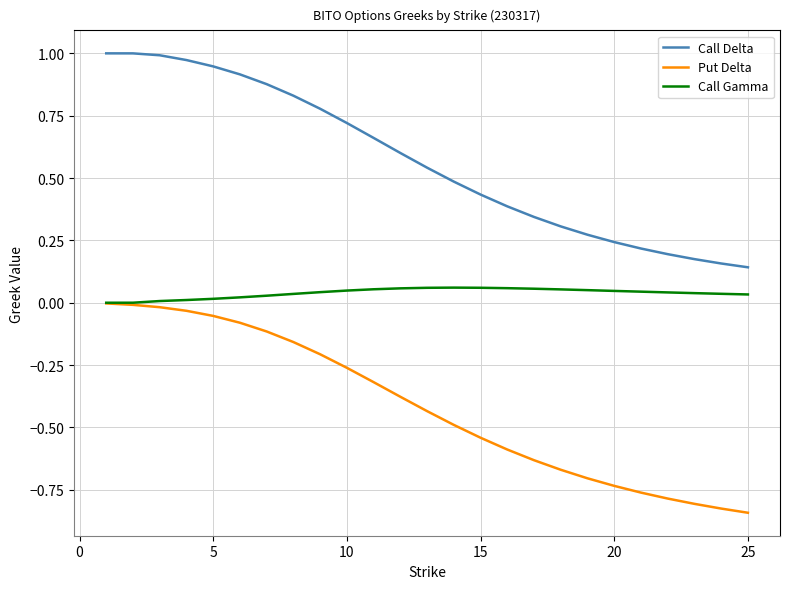

How many lines are shown in the chart?

3